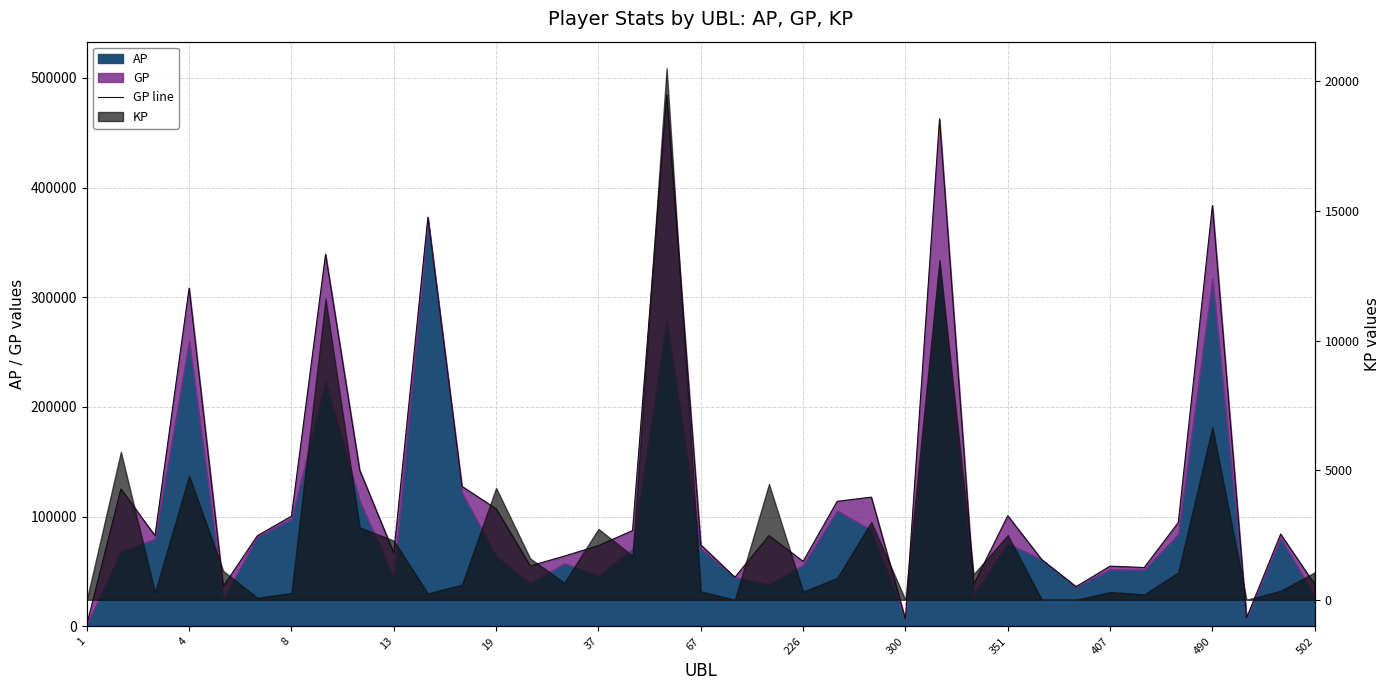

The chart shows a value of 54923 at 407. True or false?

True